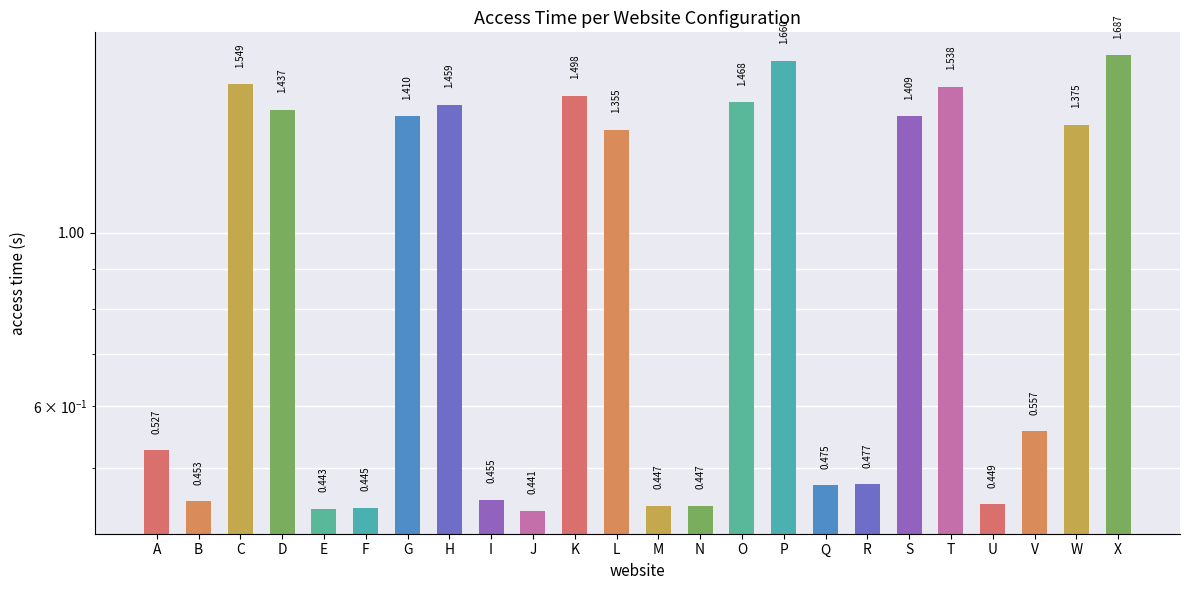

How many data points are above 1?

12